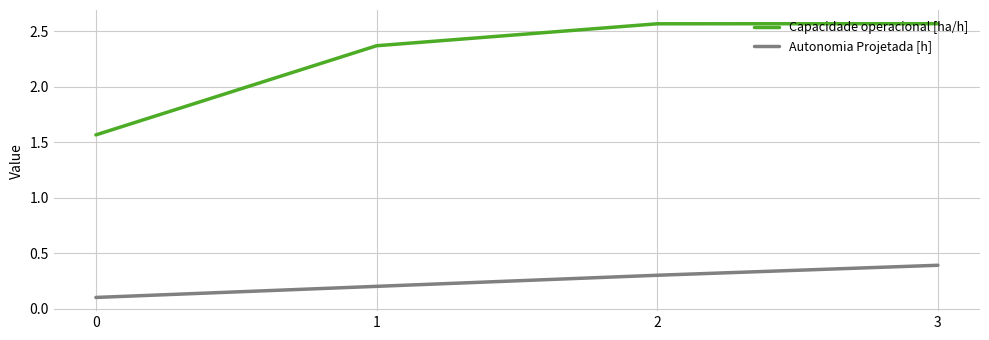

At which label does Autonomia Projetada [h] reach its peak?

3